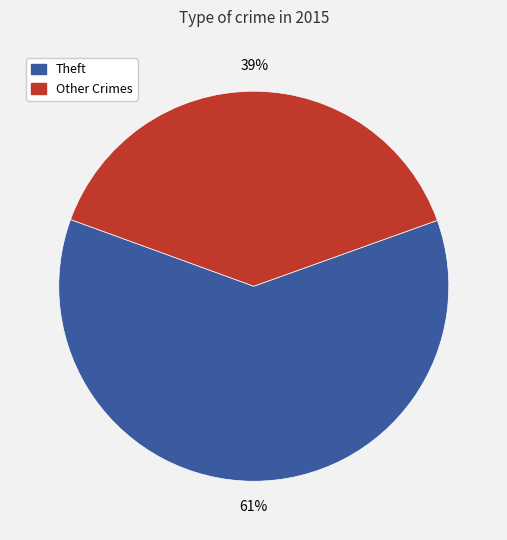

Is there a majority slice in this chart?

Yes